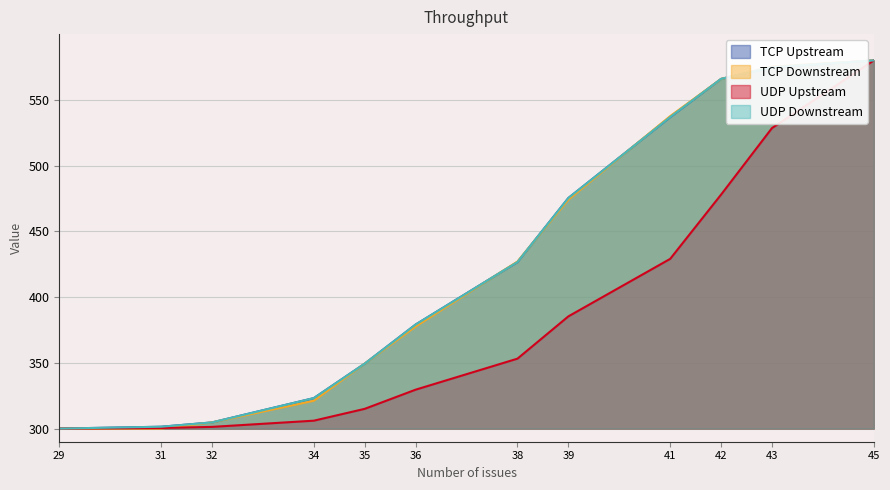

Which has a higher value, 35 or 32?

35